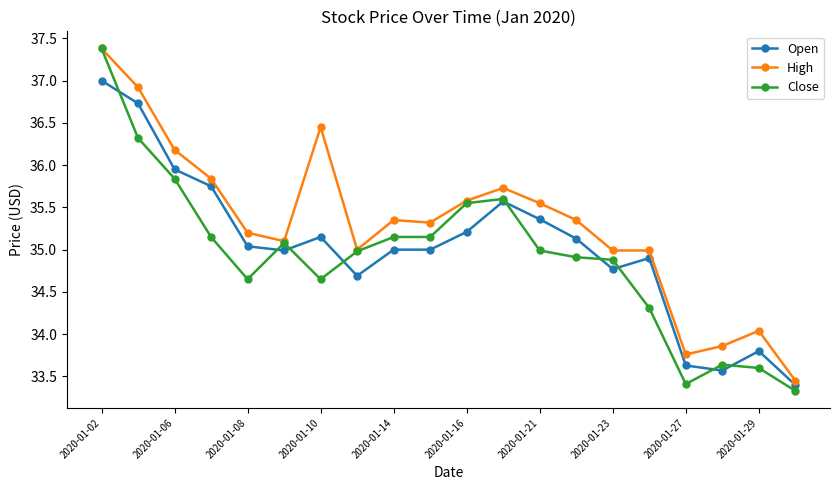

What is the value of the Close point at the 17th from the left?

33.4